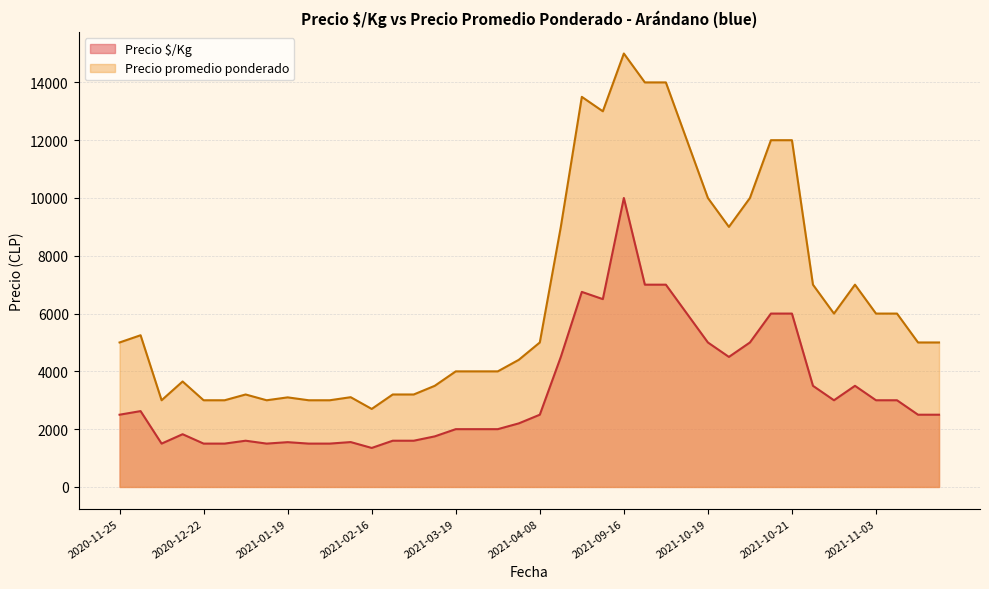

What is the difference between the maximum and minimum values in the Precio promedio ponderado series?

12300